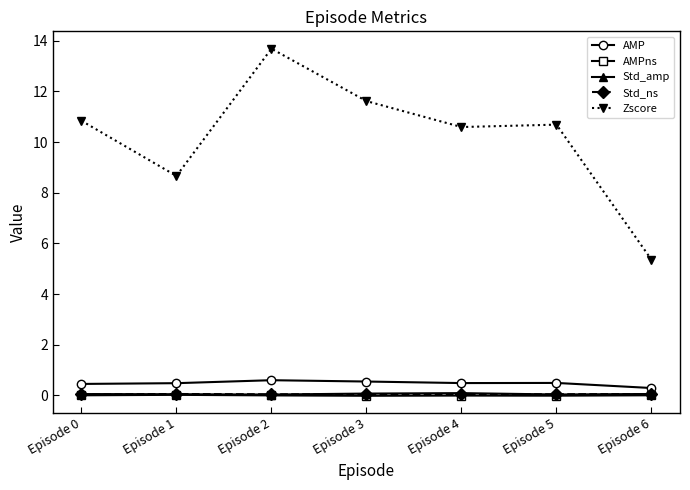

What is the difference between the highest and lowest values at Episode 1?

8.6